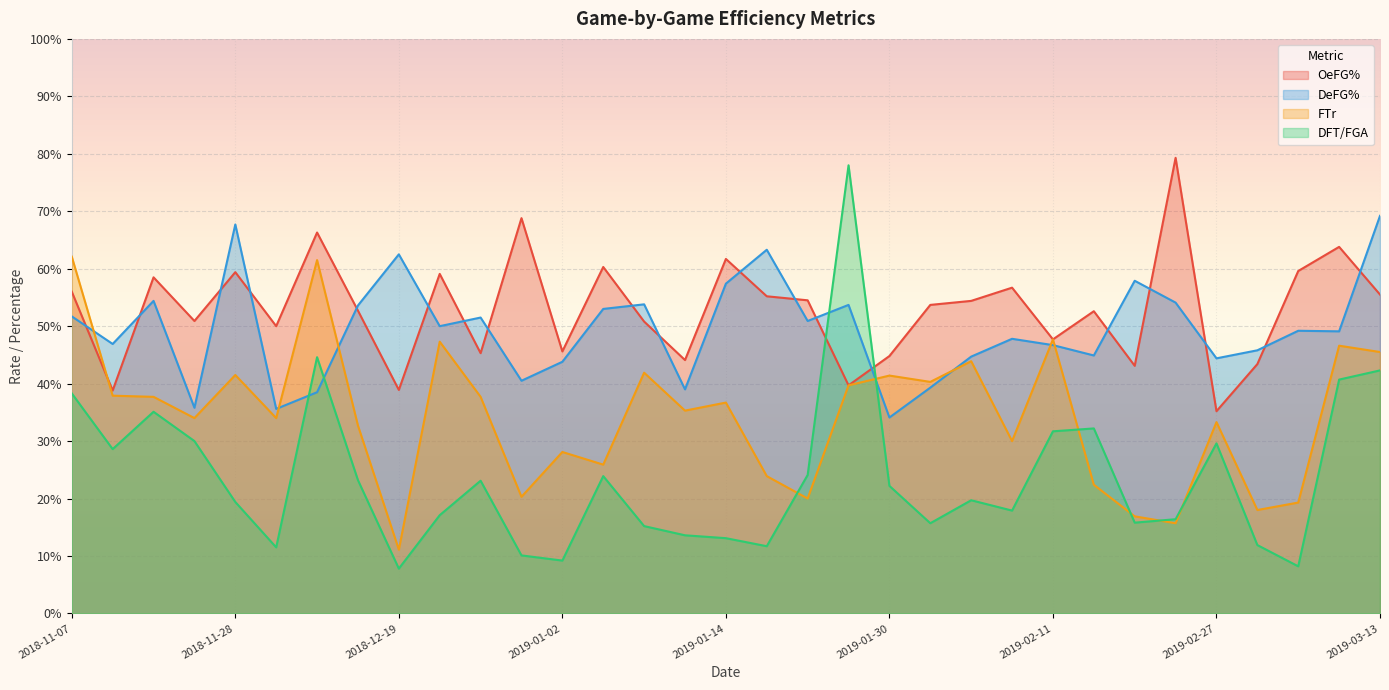

True or false: OeFG% has more than 2 points higher than both neighbors.

True